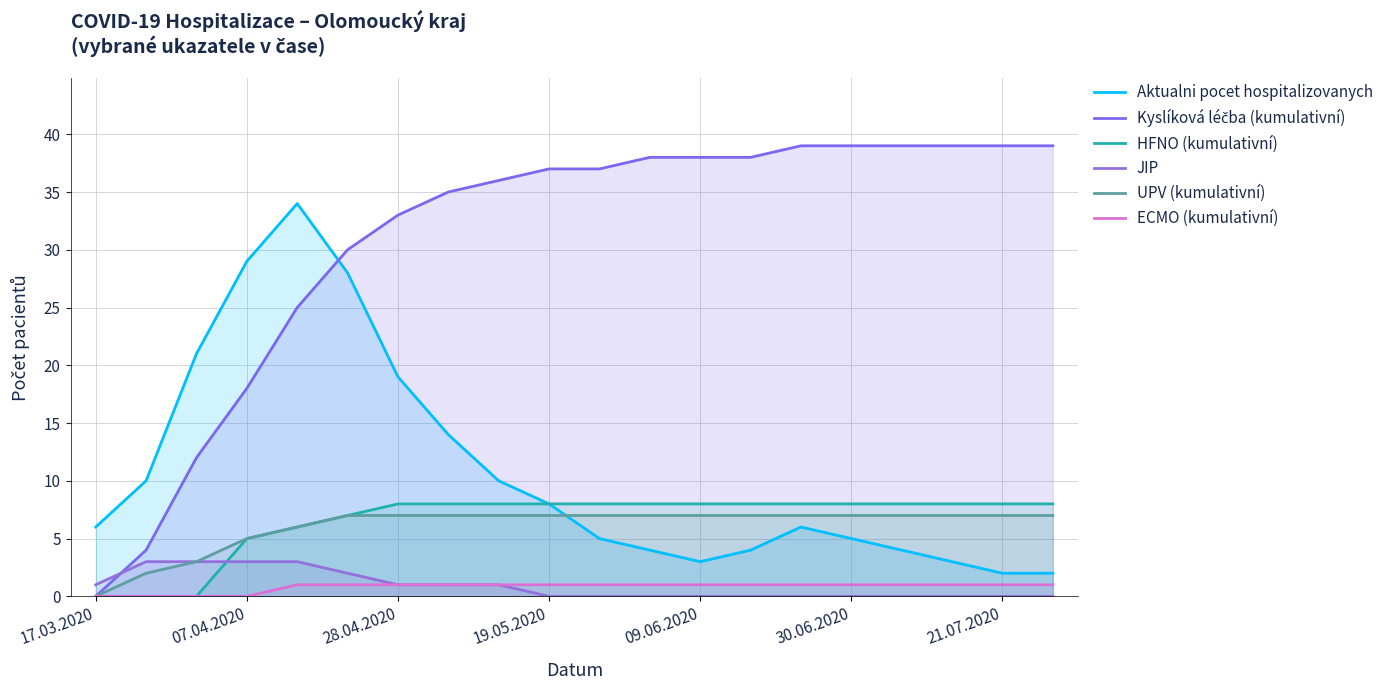

What is the difference between the second highest and minimum values in the HFNO (kumulativní) series?

8